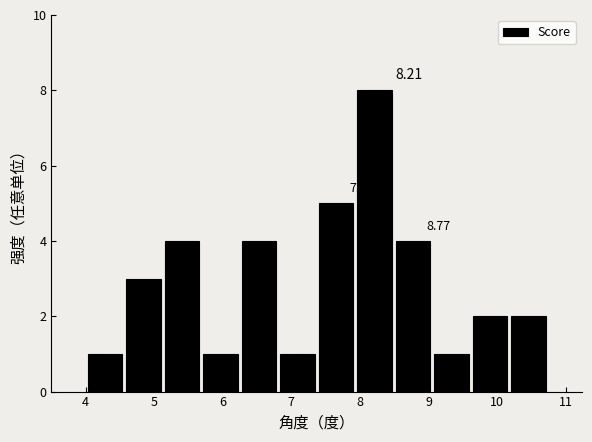

Over which range of the x-axis is the bar tallest?

7.9 to 8.5